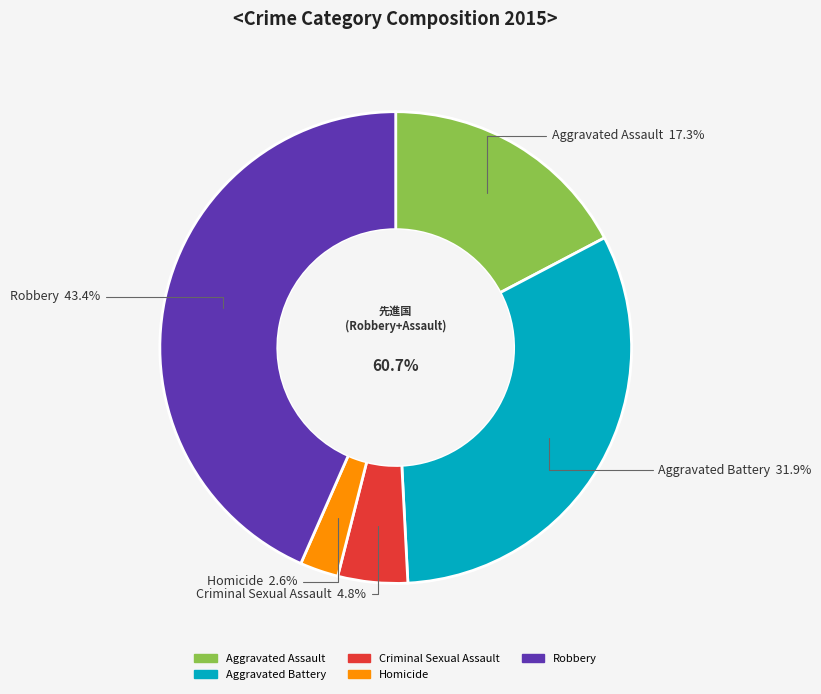

What percentage is the Criminal Sexual Assault slice, to the nearest percent?

5%